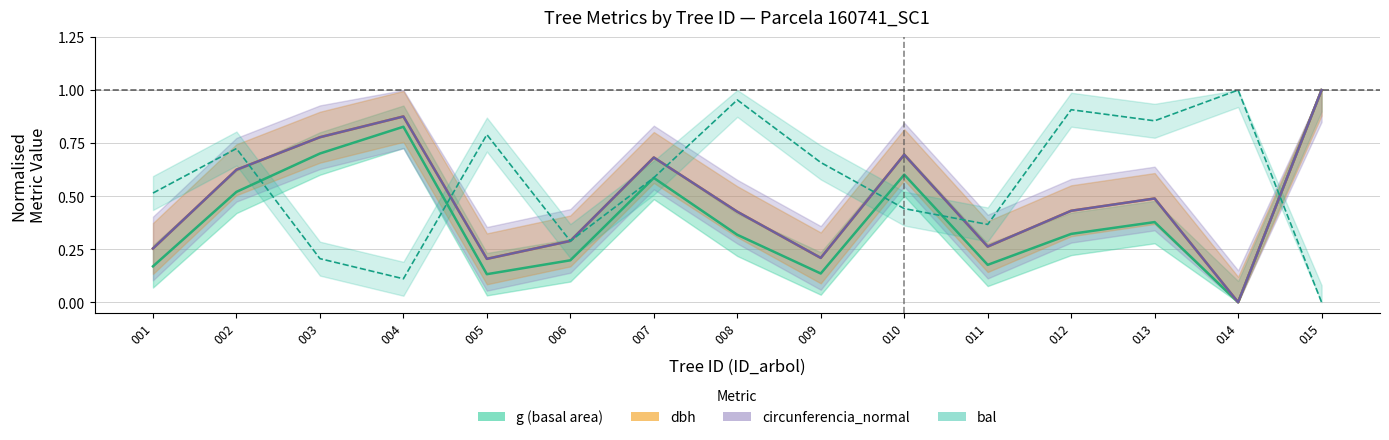

What is the maximum value shown in the chart?

1.0